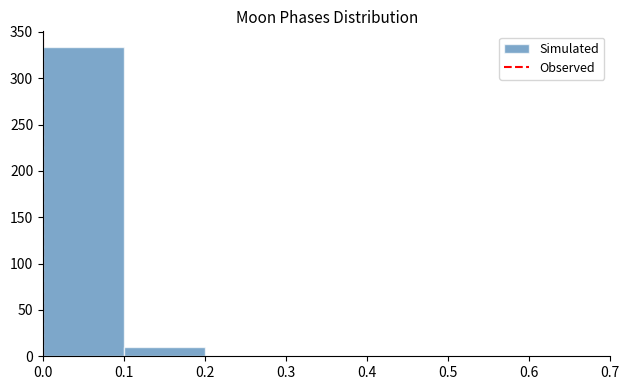

Reading left to right, list every bar in this chart as the range it spans on the x-axis followed by its height. The values are not printed on the chart, so give them approximately, as read against the axis.

0.0 to 0.1: 335
0.1 to 0.2: 10
0.2 to 0.3: 0
0.3 to 0.4: 0
0.4 to 0.5: 0
0.5 to 0.6: 0
0.6 to 0.7: 0